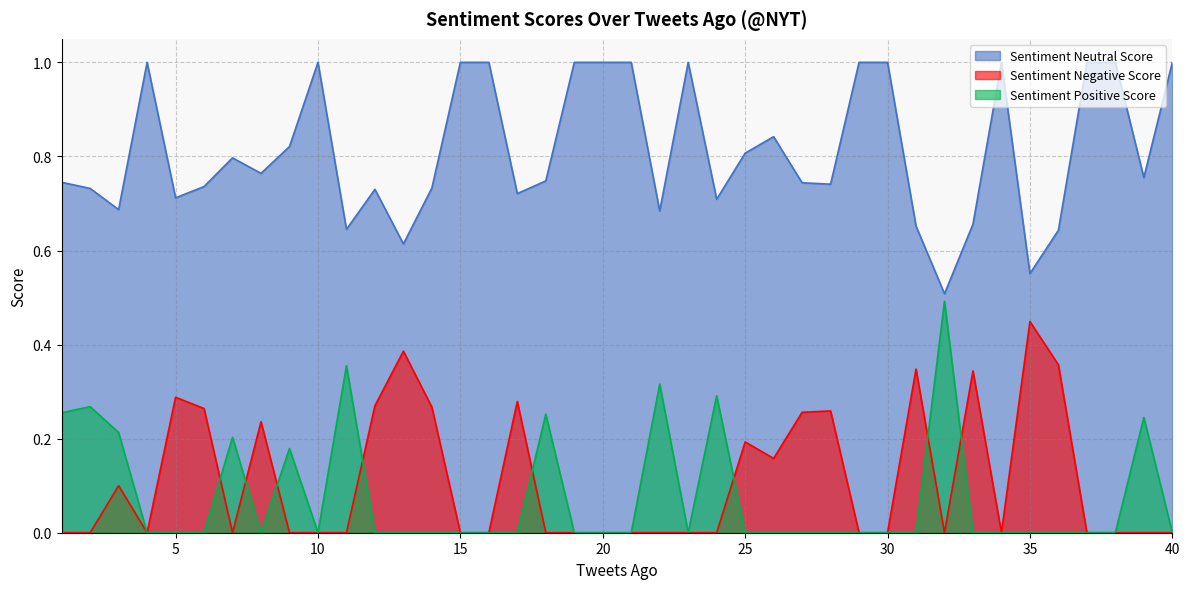

Which category has the highest value in the Sentiment Negative Score series?

35